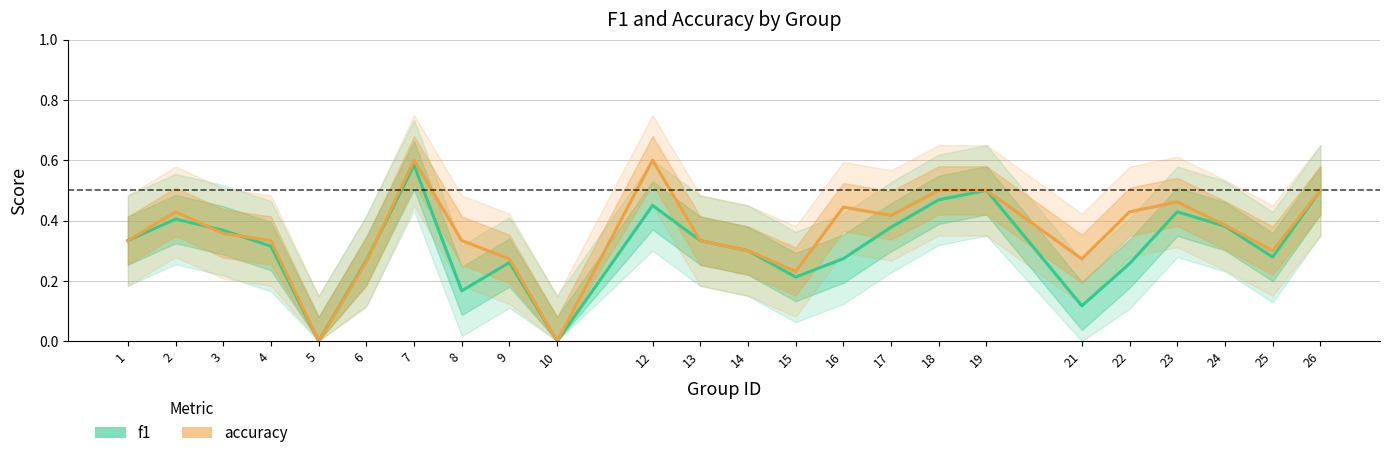

Where do accuracy and f1 first cross each other?

2 and 3